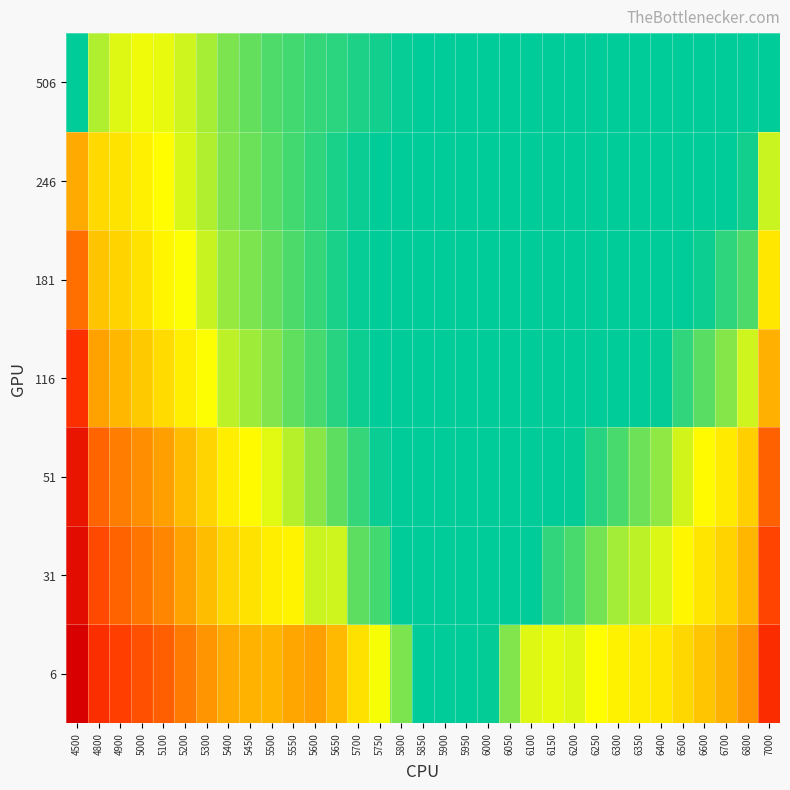

Reading left to right, list all the values displayed in this chart.

6: 4500=1.1	4800=0.7	4900=0.7	5000=0.6	5100=0.6	5200=0.6	5300=0.5	5400=0.4	5450=0.4	5500=0.4	5550=0.5	5600=0.5	5650=0.4	5700=0.3	5750=0.2	5800=0.2	5850=0.1	5900=0.1	5950=0.1	6000=0.1	6050=0.2	6100=0.2	6150=0.2	6200=0.2	6250=0.3	6300=0.3	6350=0.3	6400=0.3	6500=0.3	6600=0.4	6700=0.4	6800=0.5	7000=0.8
31: 4500=1.0	4800=0.7	4900=0.6	5000=0.6	5100=0.5	5200=0.5	5300=0.4	5400=0.3	5450=0.3	5500=0.3	5550=0.3	5600=0.2	5650=0.2	5700=0.2	5750=0.1	5800=0.1	5850=0.1	5900=0.1	5950=0.1	6000=0.1	6050=0.1	6100=0.1	6150=0.1	6200=0.1	6250=0.2	6300=0.2	6350=0.2	6400=0.2	6500=0.3	6600=0.3	6700=0.4	6800=0.4	7000=0.7
51: 4500=0.9	4800=0.6	4900=0.5	5000=0.5	5100=0.5	5200=0.4	5300=0.3	5400=0.3	5450=0.3	5500=0.2	5550=0.2	5600=0.2	5650=0.2	5700=0.1	5750=0.1	5800=0.1	5850=0.1	5900=0.1	5950=0.1	6000=0.1	6050=0.1	6100=0.1	6150=0.1	6200=0.1	6250=0.1	6300=0.1	6350=0.2	6400=0.2	6500=0.2	6600=0.3	6700=0.3	6800=0.4	7000=0.6
116: 4500=0.7	4800=0.5	4900=0.4	5000=0.4	5100=0.3	5200=0.3	5300=0.3	5400=0.2	5450=0.2	5500=0.2	5550=0.2	5600=0.1	5650=0.1	5700=0.1	5750=0.1	5800=0.1	5850=0.1	5900=0.1	5950=0.1	6000=0.1	6050=0.1	6100=0.1	6150=0.1	6200=0.1	6250=0.1	6300=0.1	6350=0.1	6400=0.1	6500=0.1	6600=0.2	6700=0.2	6800=0.2	7000=0.4
181: 4500=0.6	4800=0.4	4900=0.4	5000=0.3	5100=0.3	5200=0.3	5300=0.2	5400=0.2	5450=0.2	5500=0.2	5550=0.1	5600=0.1	5650=0.1	5700=0.1	5750=0.1	5800=0.1	5850=0.1	5900=0.1	5950=0.1	6000=0.1	6050=0.1	6100=0.1	6150=0.1	6200=0.1	6250=0.1	6300=0.1	6350=0.1	6400=0.1	6500=0.1	6600=0.1	6700=0.1	6800=0.1	7000=0.3
246: 4500=0.4	4800=0.3	4900=0.3	5000=0.3	5100=0.3	5200=0.2	5300=0.2	5400=0.2	5450=0.2	5500=0.2	5550=0.1	5600=0.1	5650=0.1	5700=0.1	5750=0.1	5800=0.1	5850=0.1	5900=0.1	5950=0.1	6000=0.1	6050=0.1	6100=0.1	6150=0.1	6200=0.1	6250=0.1	6300=0.1	6350=0.1	6400=0.1	6500=0.1	6600=0.1	6700=0.1	6800=0.1	7000=0.2
506: 4500=0.1	4800=0.2	4900=0.2	5000=0.2	5100=0.2	5200=0.2	5300=0.2	5400=0.2	5450=0.2	5500=0.1	5550=0.1	5600=0.1	5650=0.1	5700=0.1	5750=0.1	5800=0.1	5850=0.1	5900=0.1	5950=0.1	6000=0.1	6050=0.1	6100=0.1	6150=0.1	6200=0.1	6250=0.1	6300=0.1	6350=0.1	6400=0.1	6500=0.1	6600=0.1	6700=0.1	6800=0.1	7000=0.1